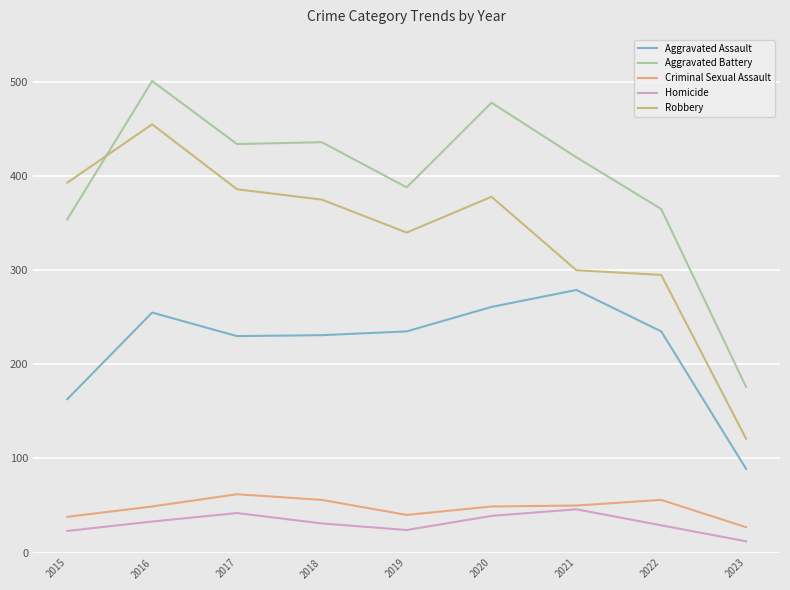

Reading right to left, transcribe all the data shown in this chart.

Aggravated Assault: 2023=89	2022=235	2021=279	2020=261	2019=235	2018=231	2017=230	2016=255	2015=163
Aggravated Battery: 2023=176	2022=365	2021=420	2020=478	2019=388	2018=436	2017=434	2016=501	2015=354
Criminal Sexual Assault: 2023=27	2022=56	2021=50	2020=49	2019=40	2018=56	2017=62	2016=49	2015=38
Homicide: 2023=12	2022=29	2021=46	2020=39	2019=24	2018=31	2017=42	2016=33	2015=23
Robbery: 2023=121	2022=295	2021=300	2020=378	2019=340	2018=375	2017=386	2016=455	2015=393